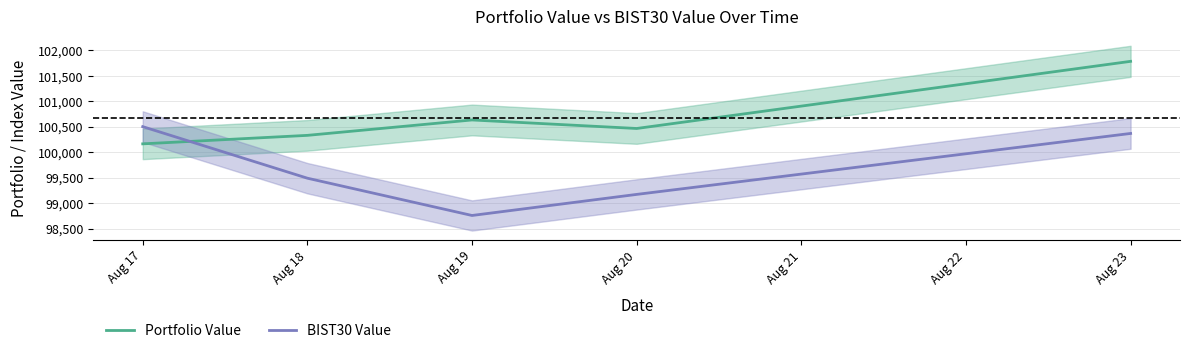

The value of BIST30 Value at Aug 18 is 99490.6. True or false?

True